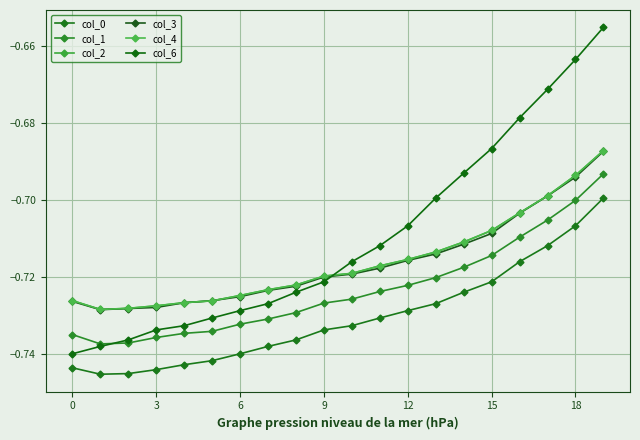

Which category has the highest value in the col_4 series?

19